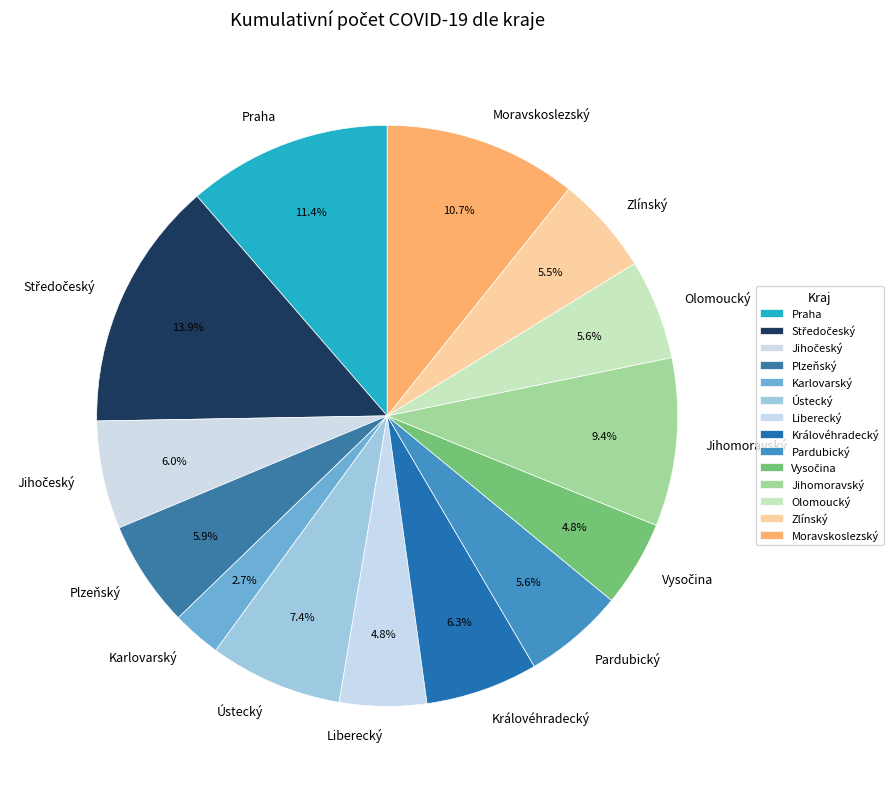

To the nearest percent, what percentage of the pie is Praha?

11%